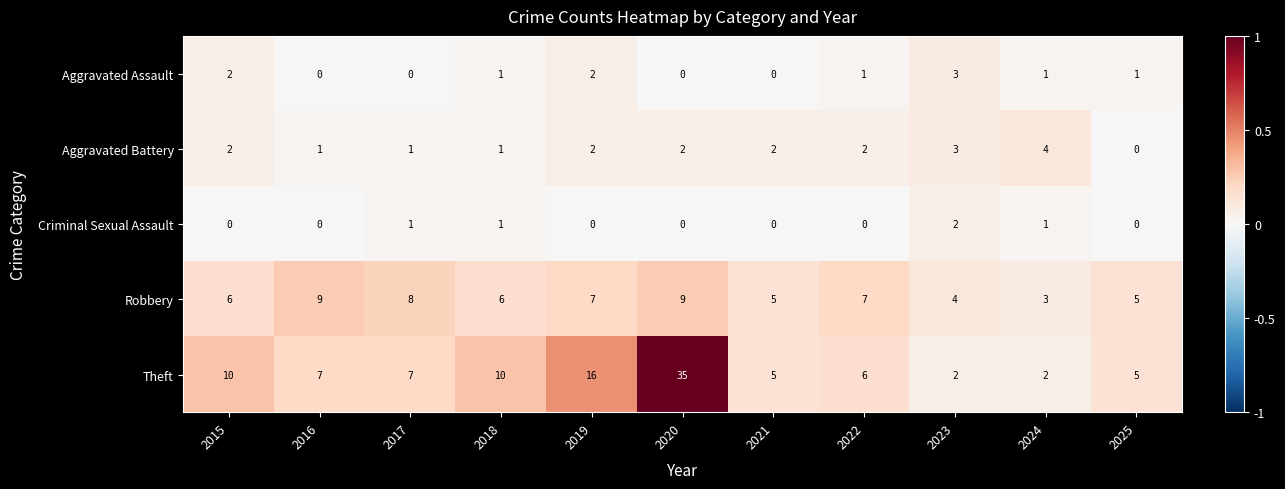

Between 2016 and 2022, which series saw the biggest shift?

Robbery